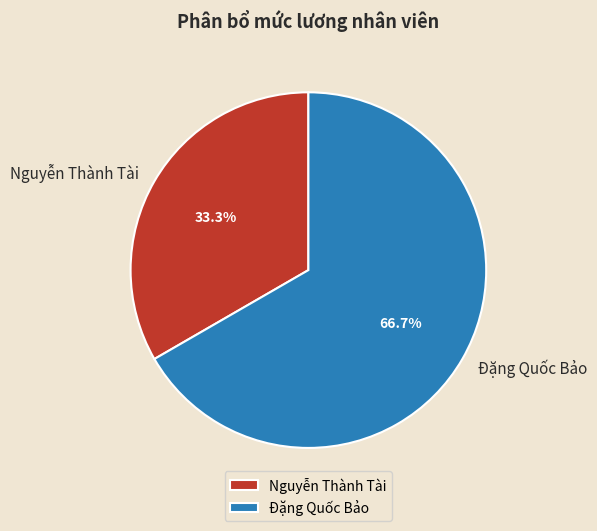

To the nearest percent, what percentage of the pie is Đặng Quốc Bảo?

67%